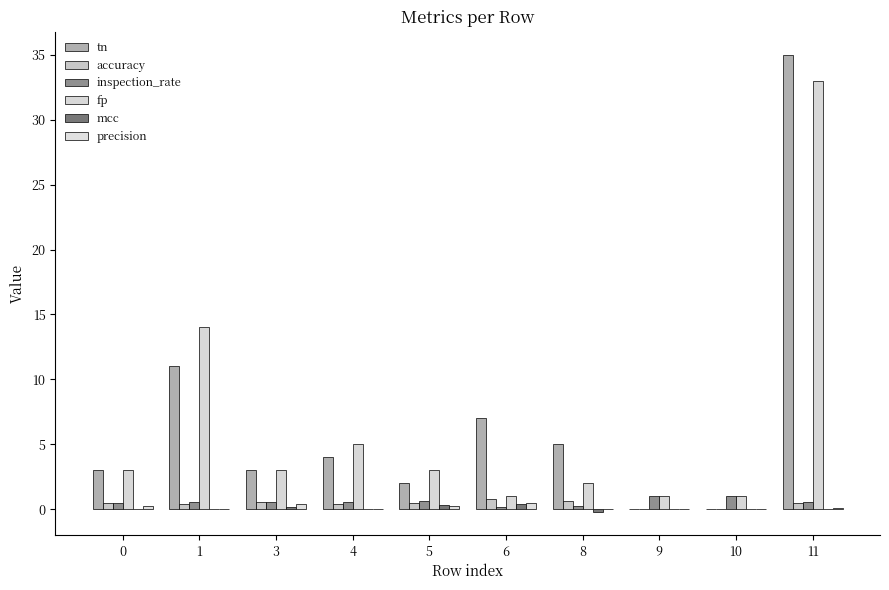

How many groups of bars are there?

10